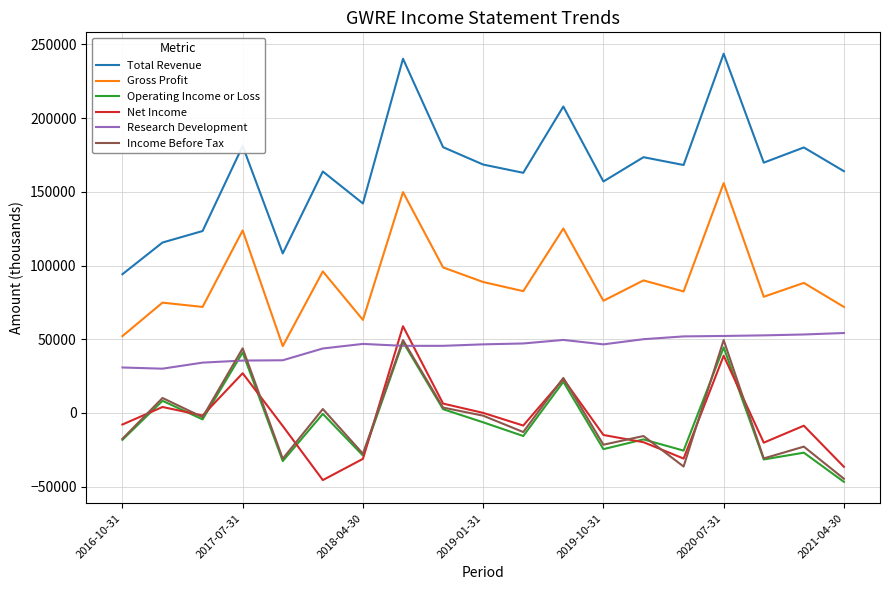

Which series has the largest total across all categories?

Total Revenue